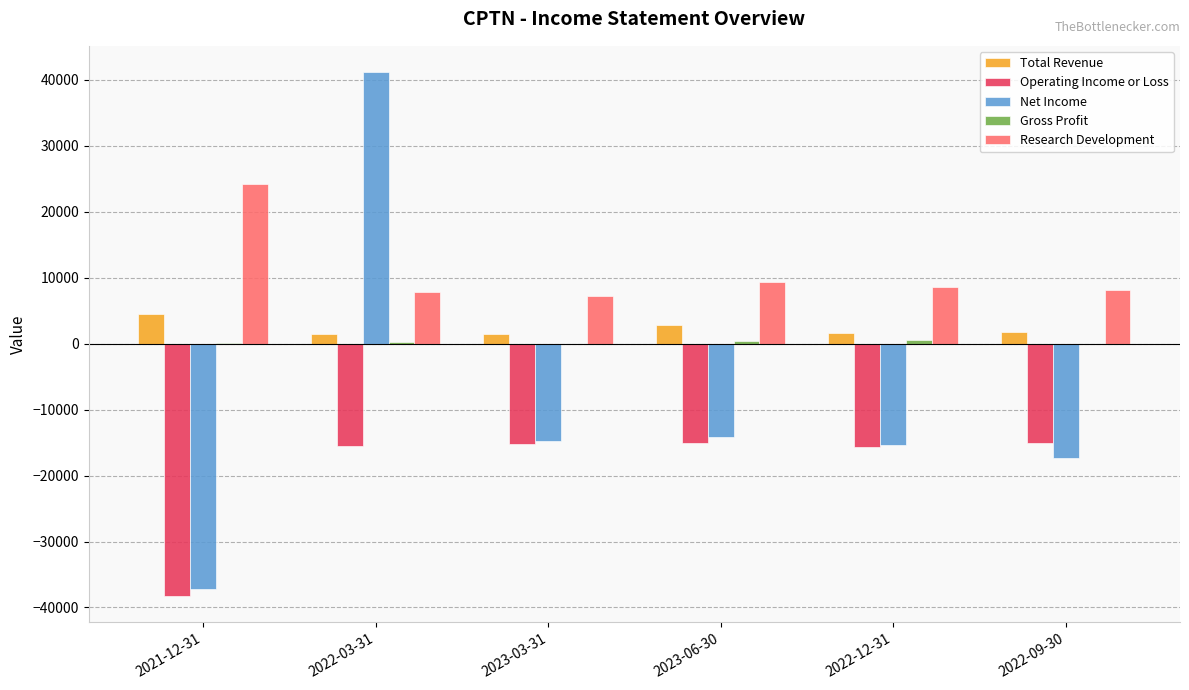

How many groups of bars are there?

6